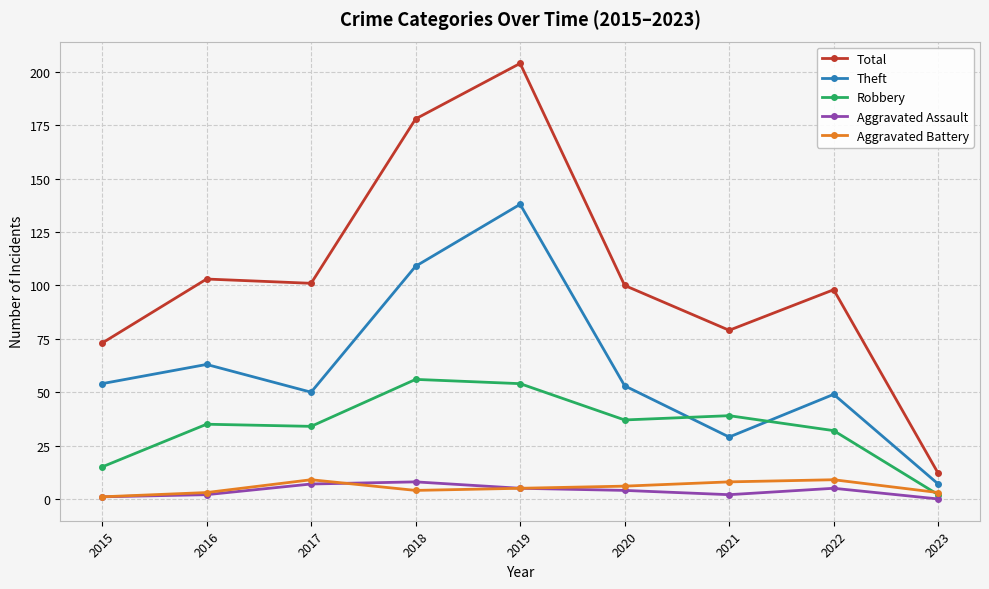

Which series has the largest range (max minus min)?

Total